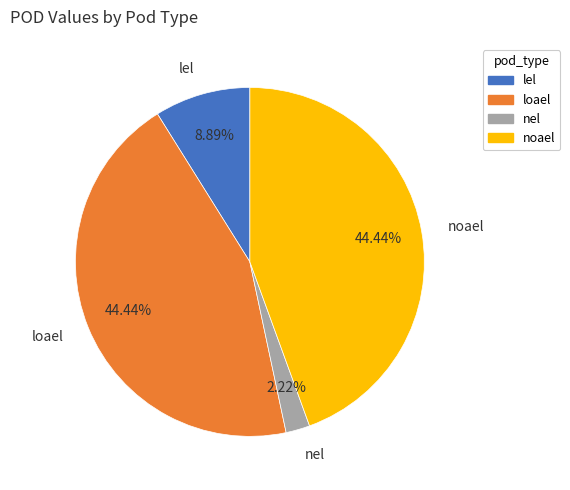

Between nel and noael, which is larger?

noael